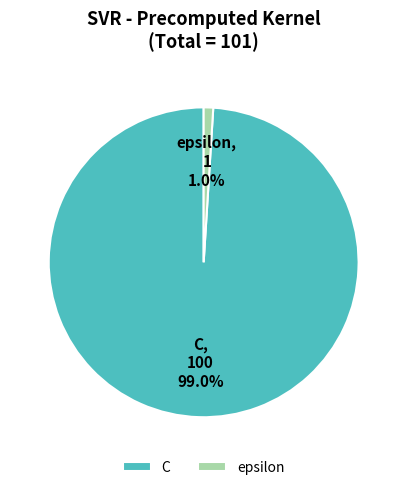

To the nearest percent, what is the combined percentage of epsilon and C?

100%